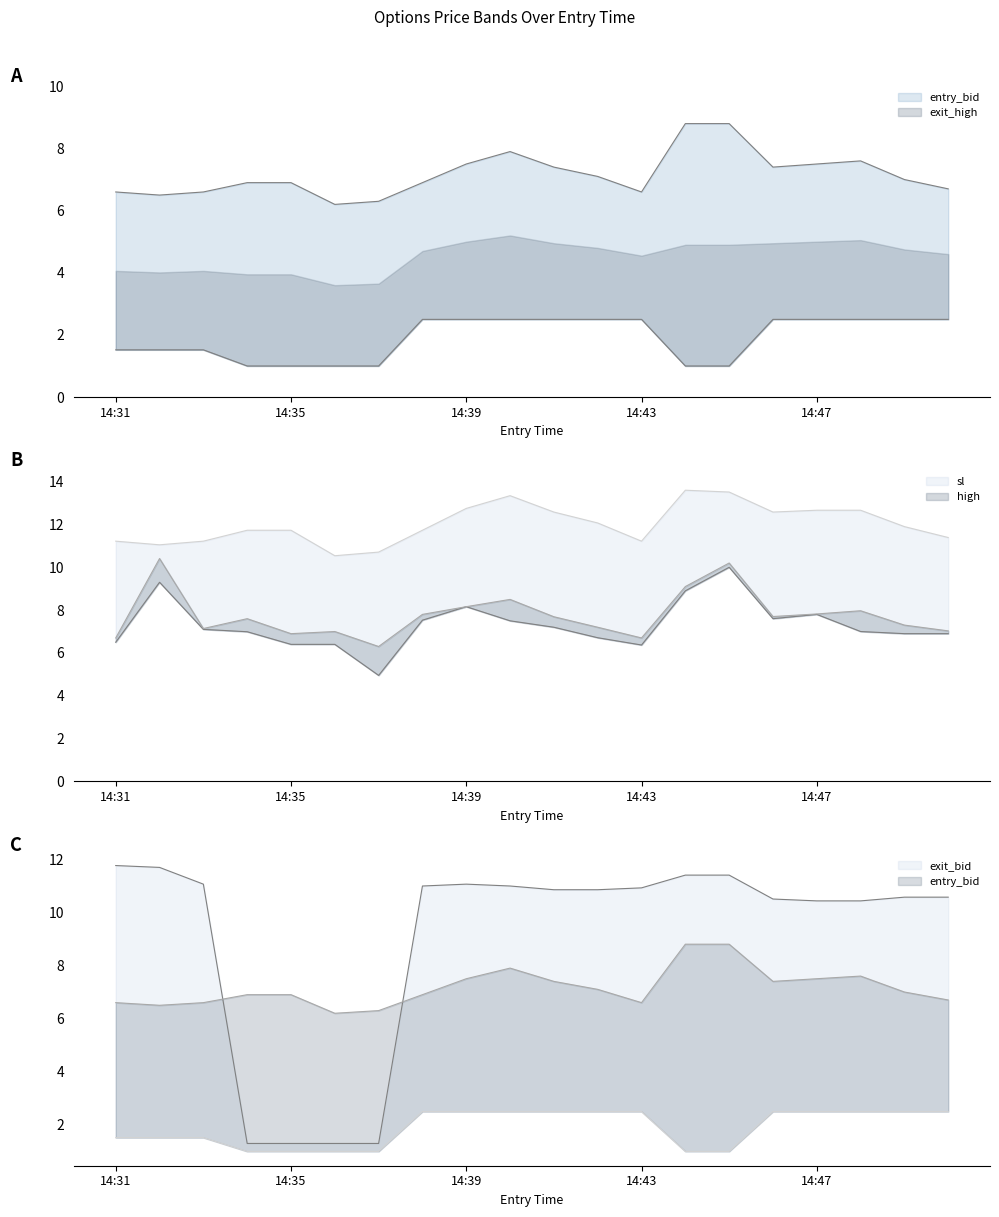

What is the difference between the highest and lowest values at 14:36?

9.5